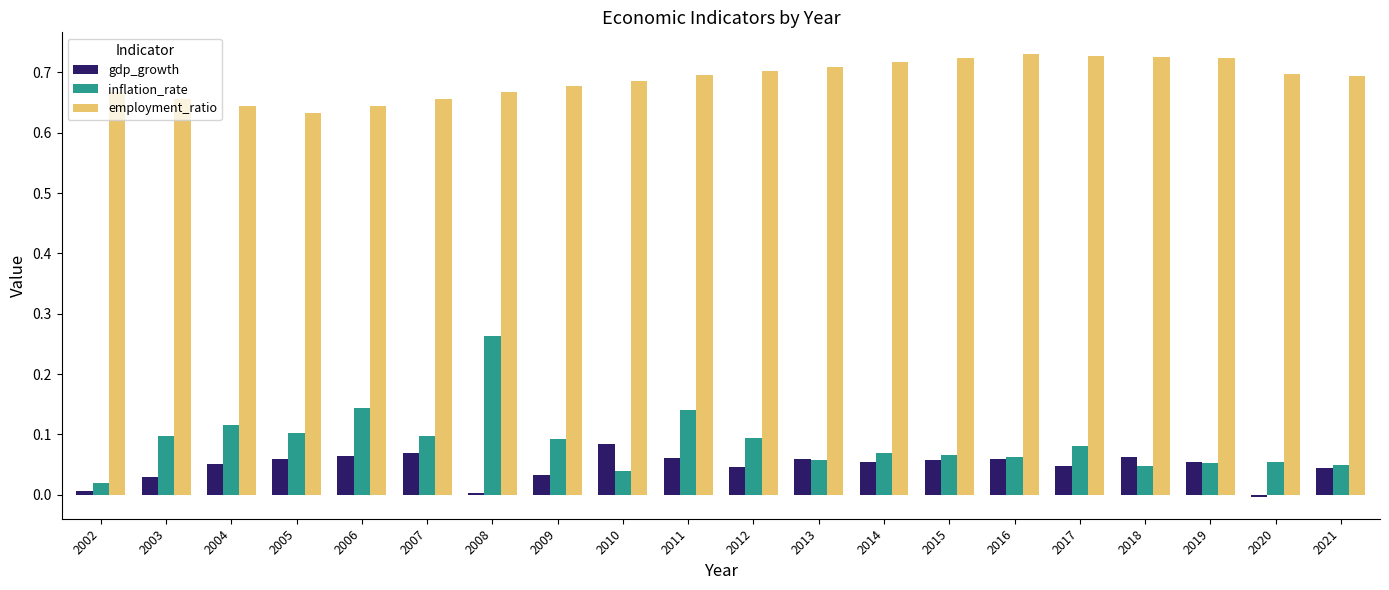

True or false: inflation_rate has a value of 0.1 at 2020.

True